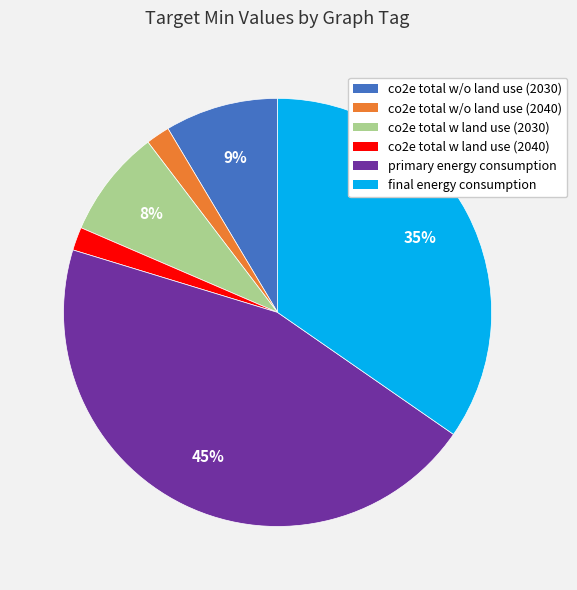

To the nearest percent, what is the combined percentage of co2e total w land use (2040) and co2e total w land use (2030)?

10%